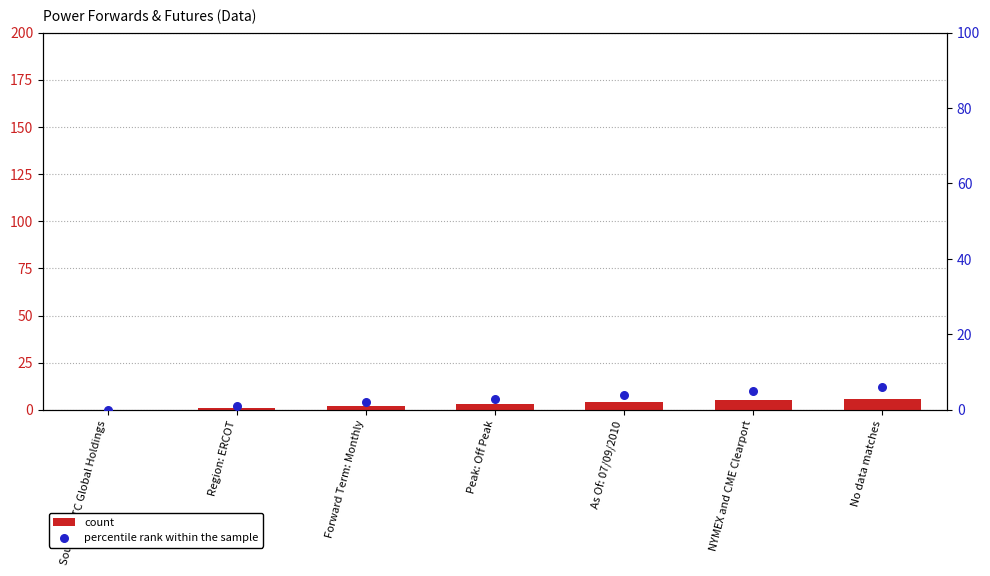

Which series reaches the minimum Y coordinate?

count